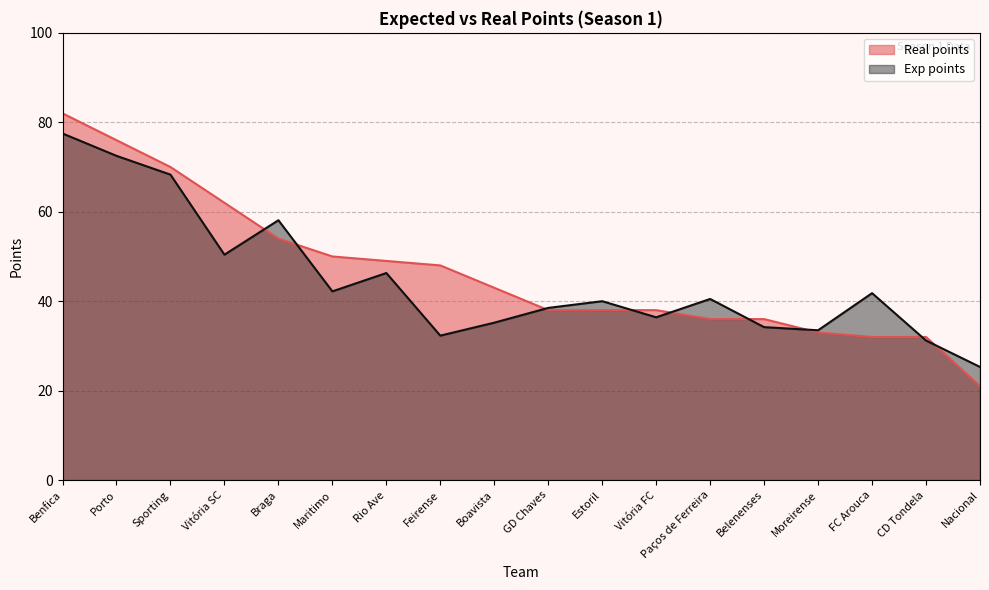

At which category is the sum across all series the highest?

Benfica